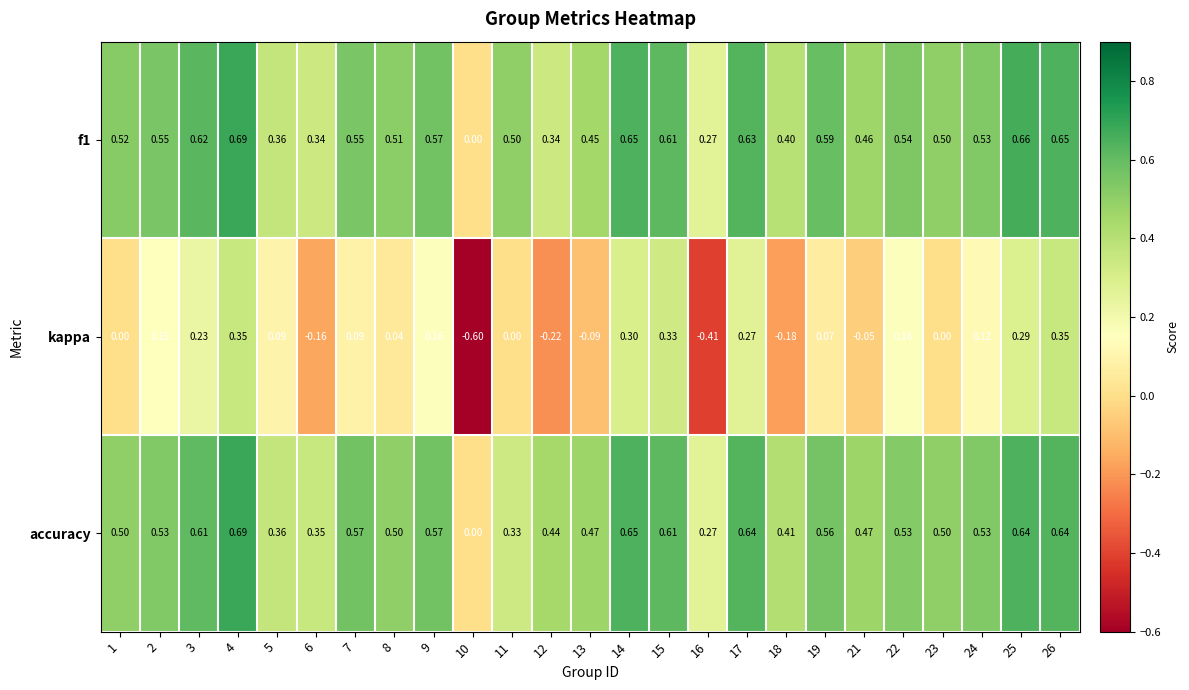

Which series has the widest spread of values?

kappa